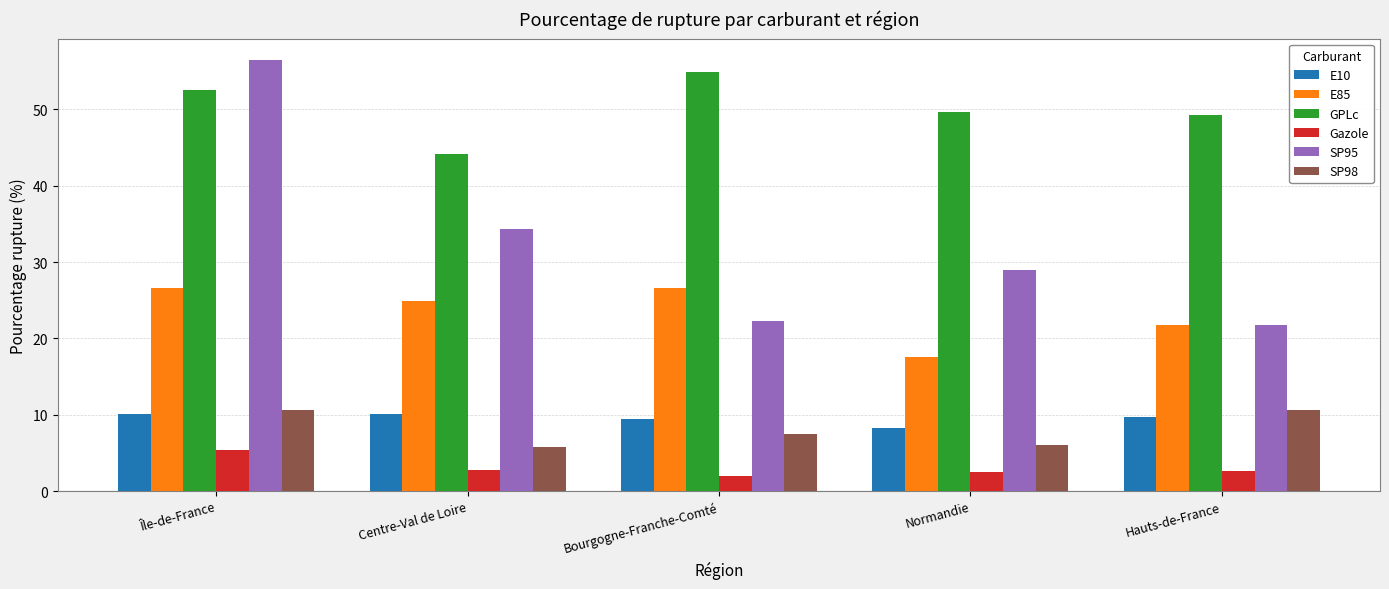

How many bars are there in each group?

6